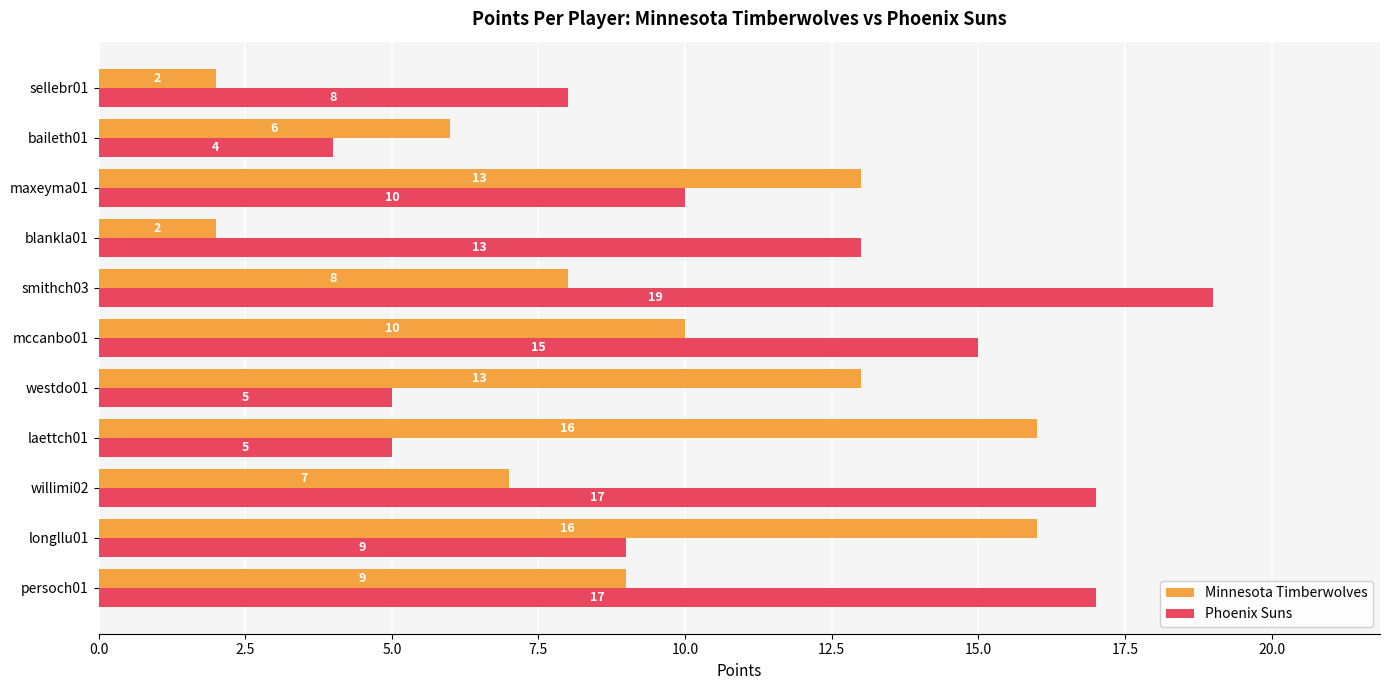

The Minnesota Timberwolves series shows 6 at baileth01. True or false?

True